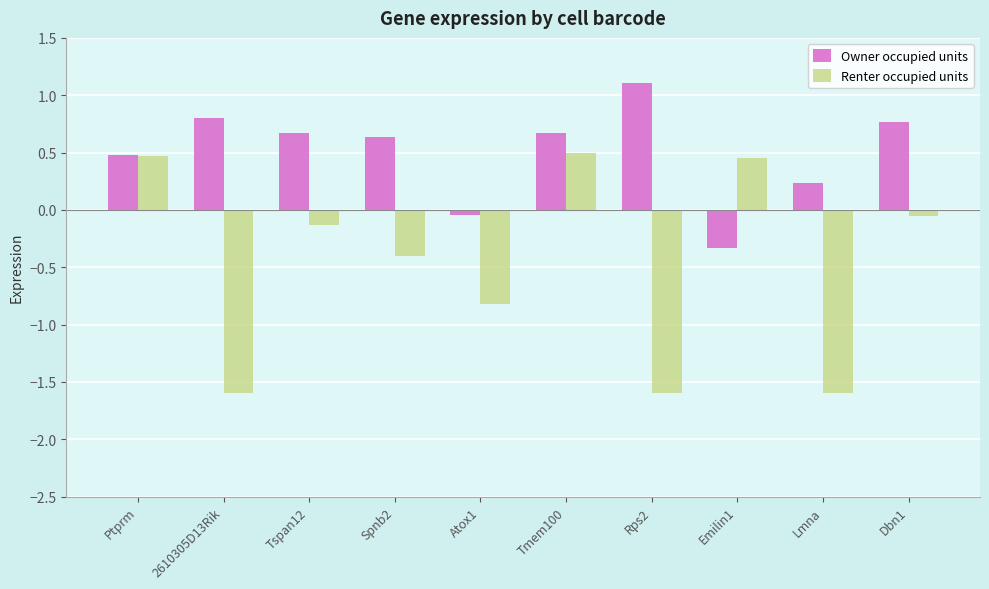

At which label is Renter occupied units closest to 0?

Dbn1